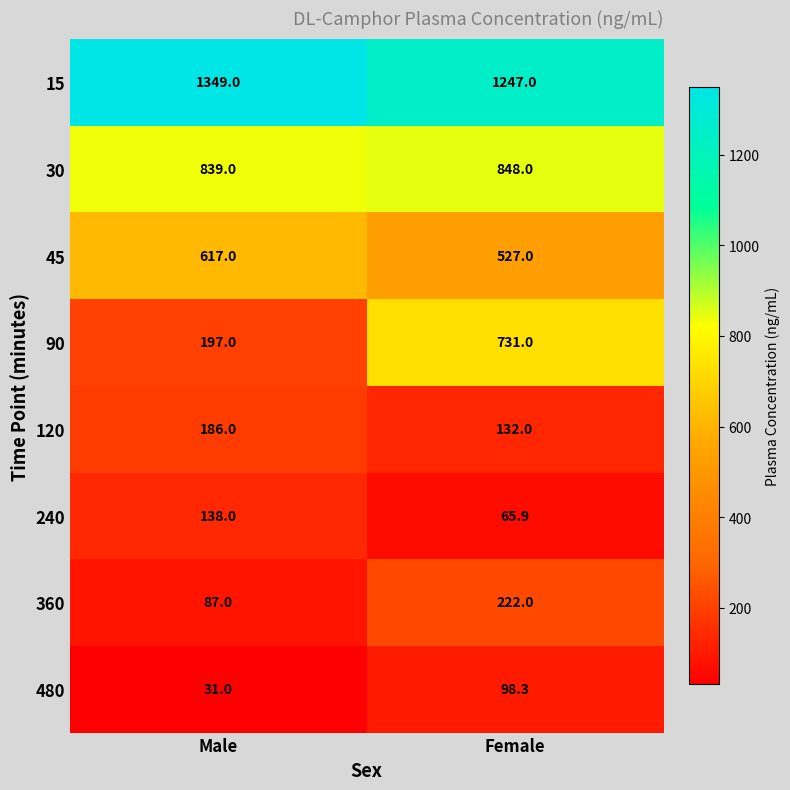

Which label corresponds to the smallest value in the chart?

Male